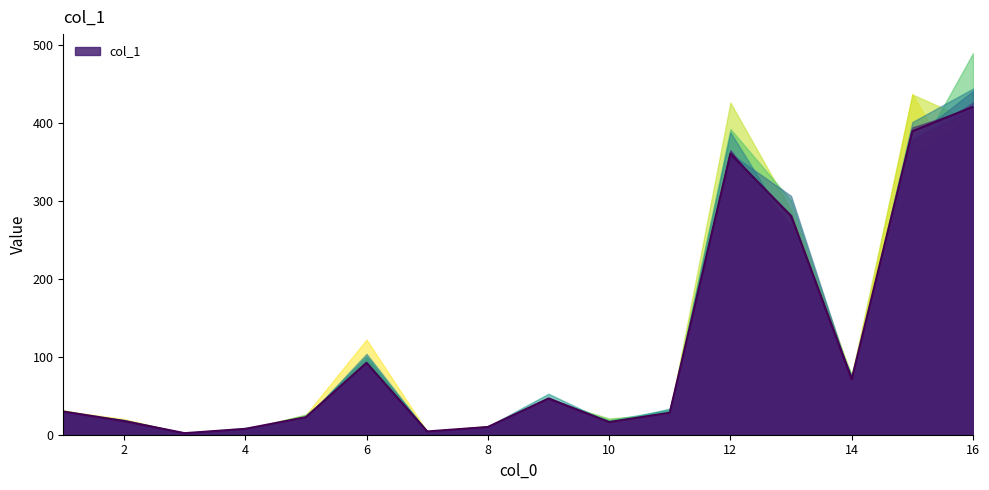

How many data points does each series have?

16